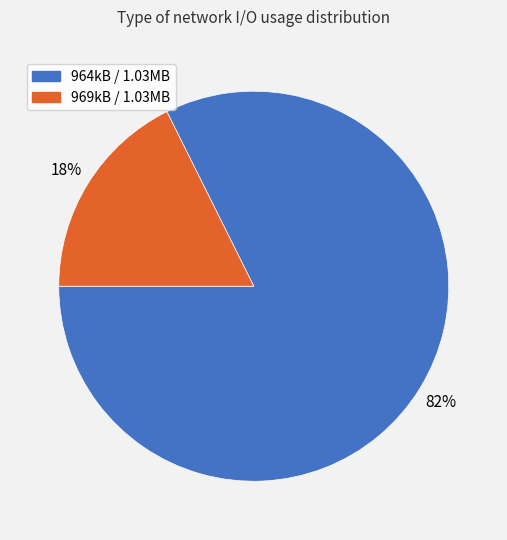

True or false: 964kB / 1.03MB accounts for 75% of the total.

False